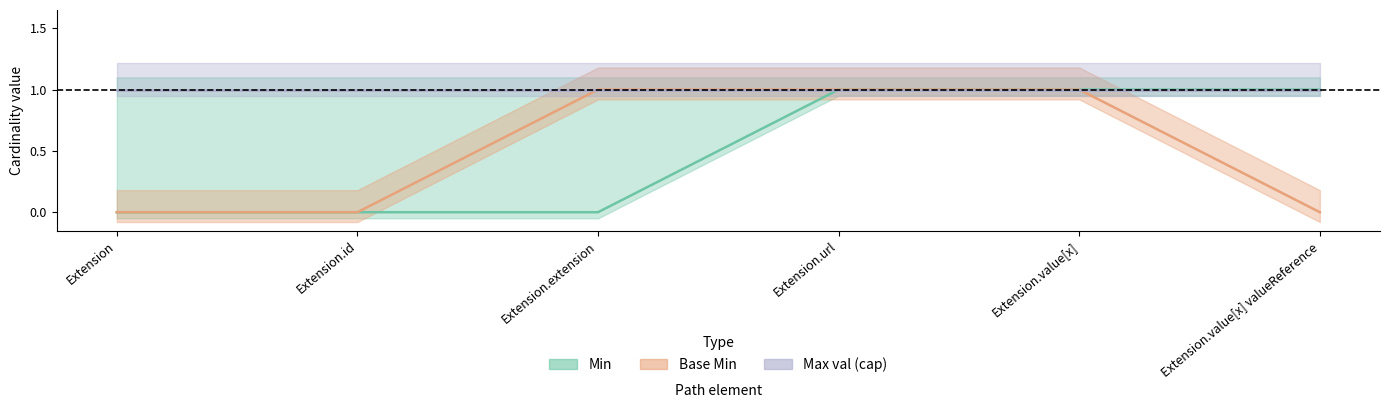

What is the sum of the Base Min values at Extension.url and Extension.id?

1